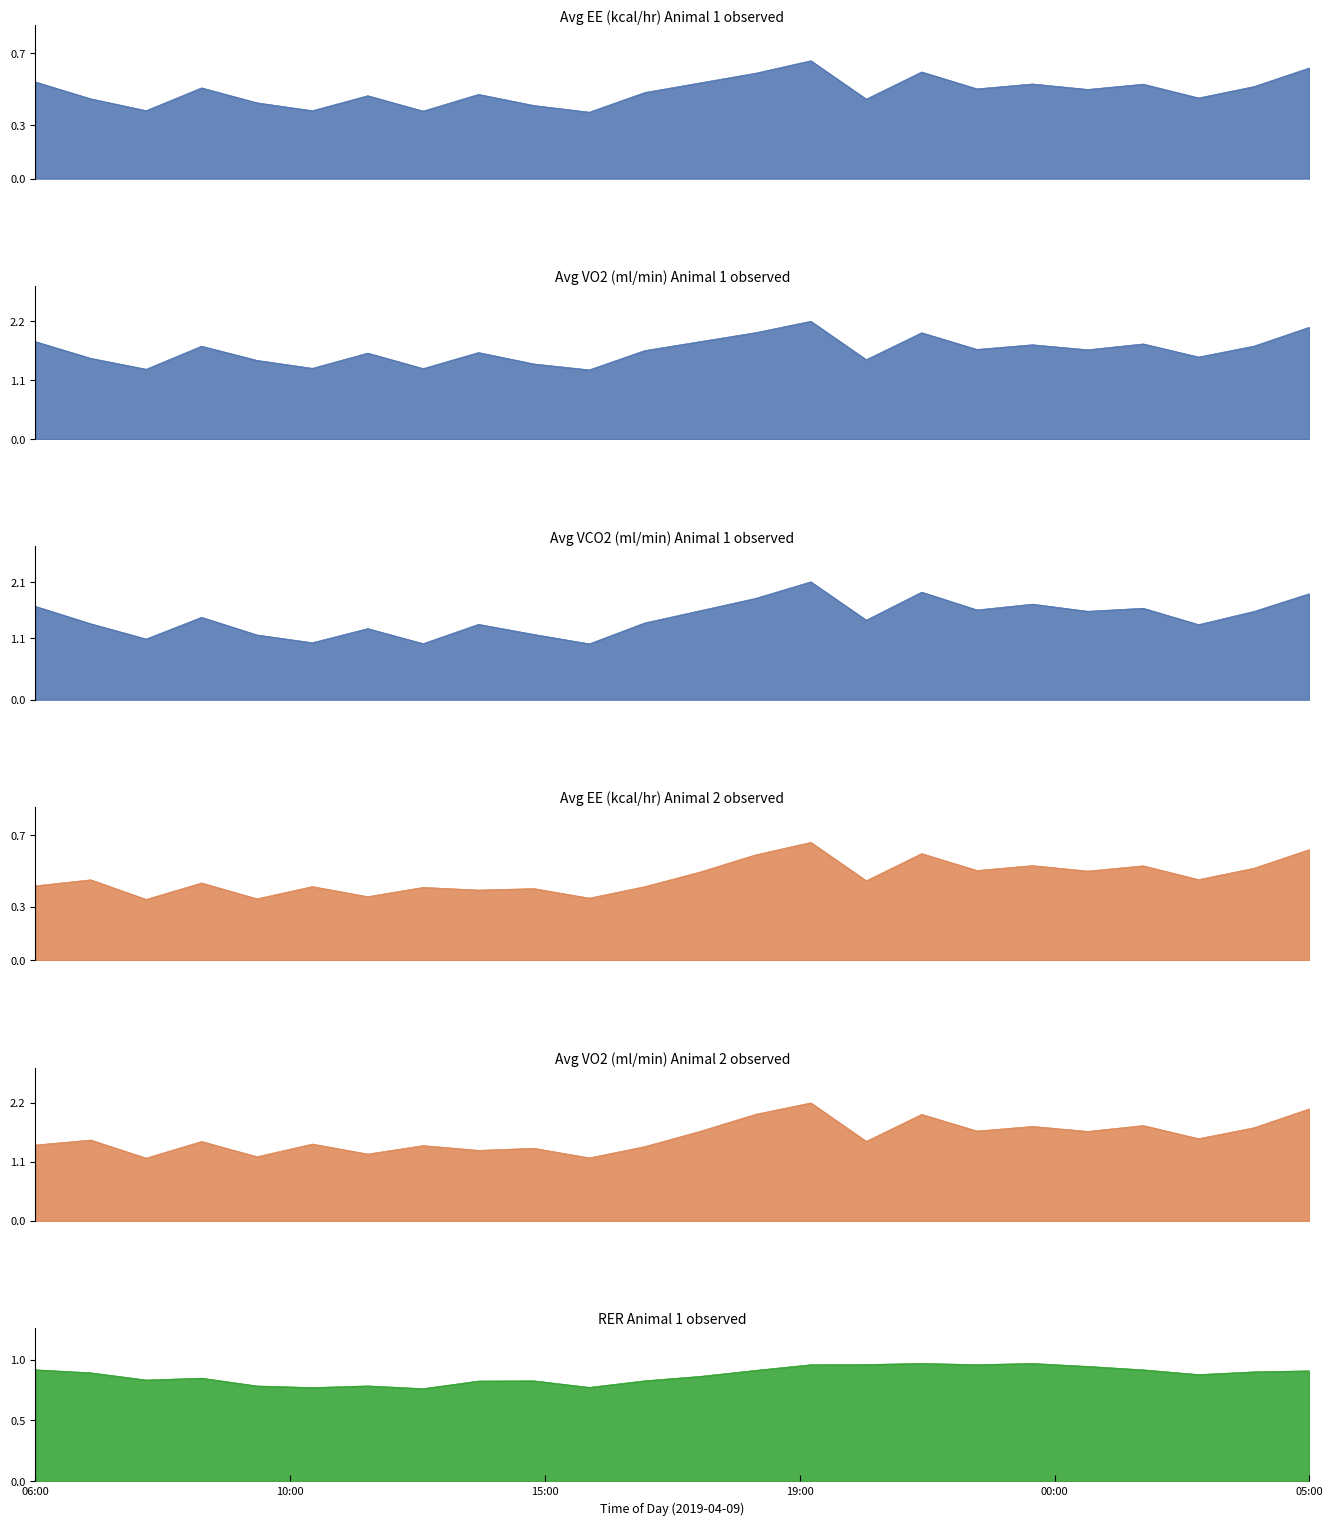

At how many categories does at least one series exceed 1?

24